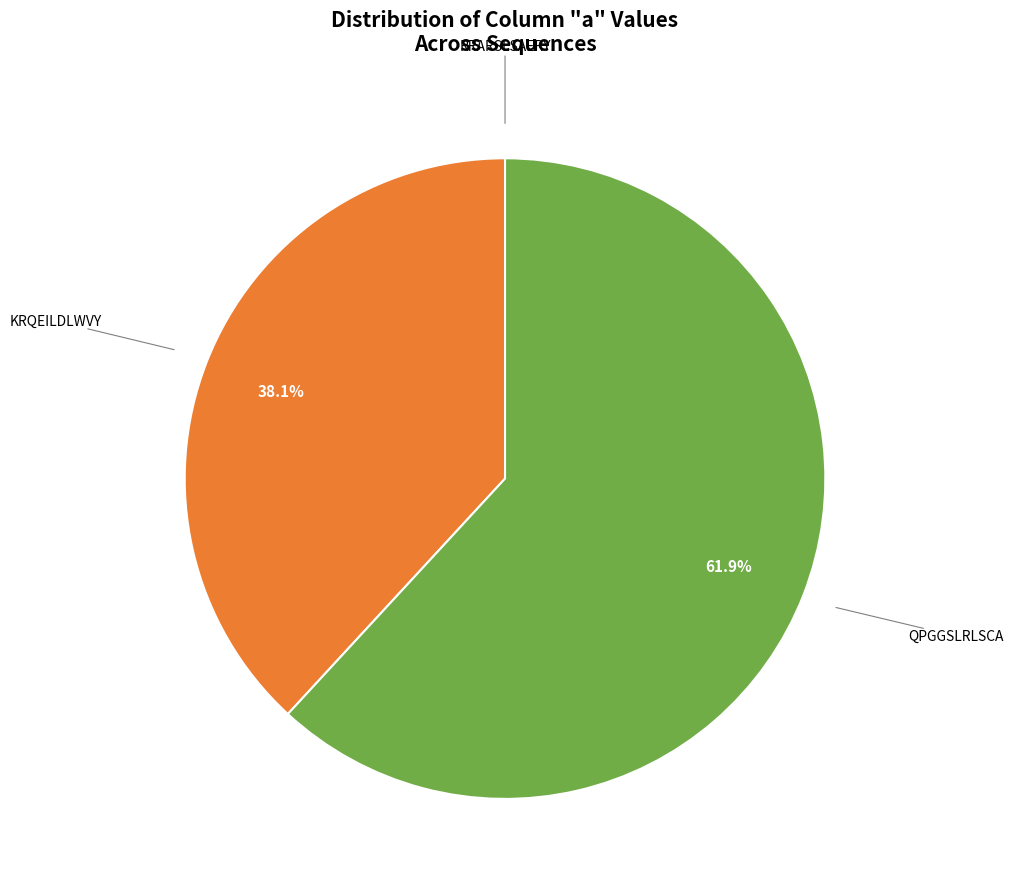

Which has a higher value, KRQEILDLWVY or QPGGSLRLSCA?

QPGGSLRLSCA